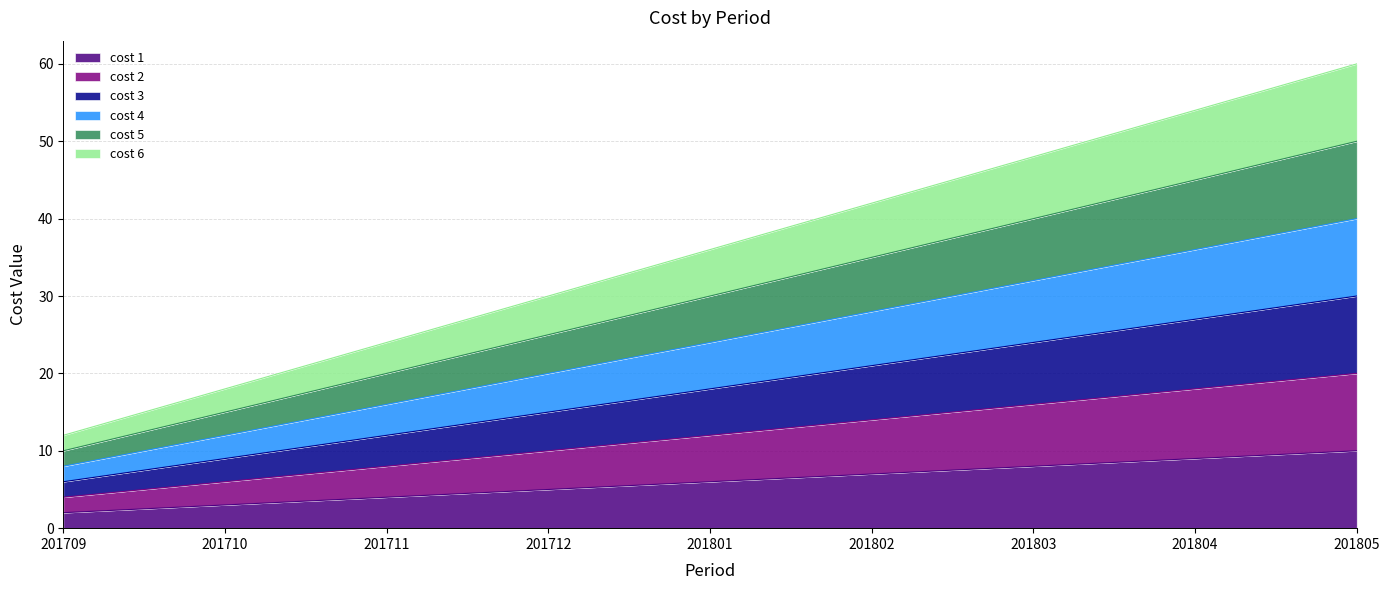

Which series has the largest total across all categories?

cost 6